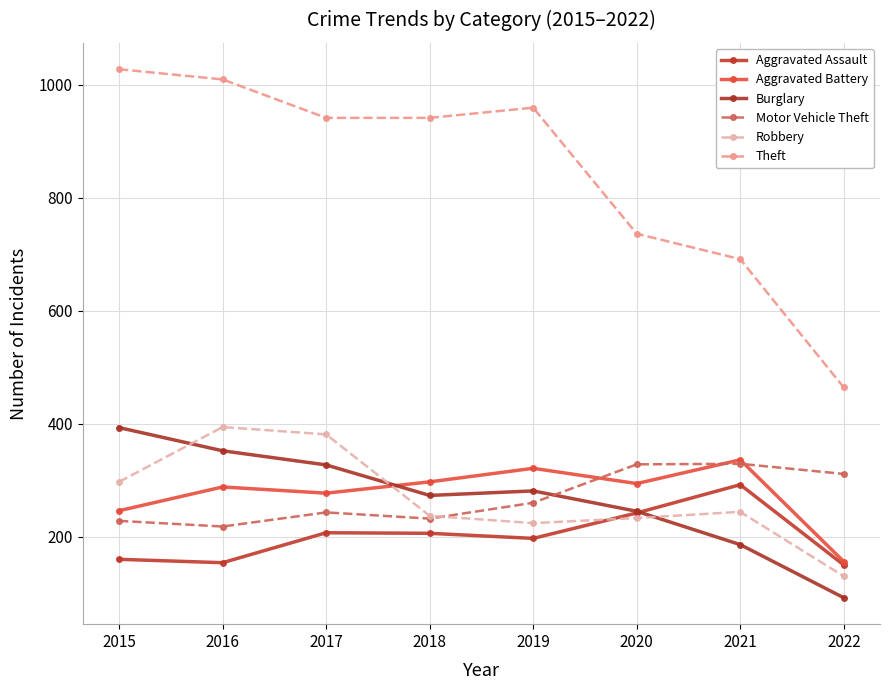

What is the total value across all series at 2018?

2186